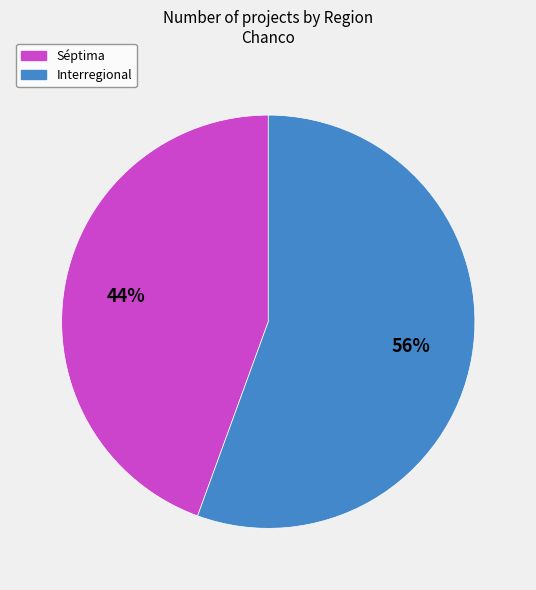

Does any single category account for the majority?

Yes